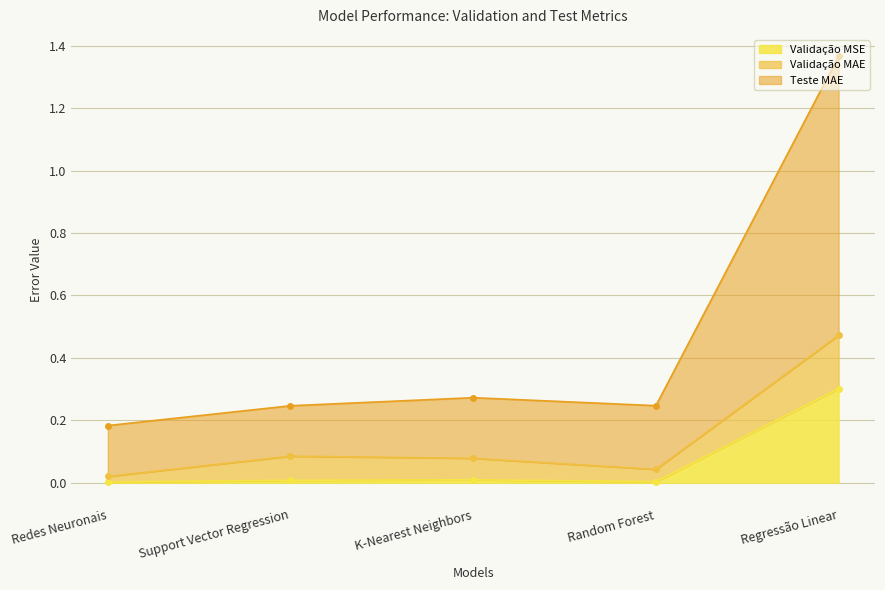

At K-Nearest Neighbors, list the series in order from smallest to largest.

Validação MSE, Validação MAE, Teste MAE